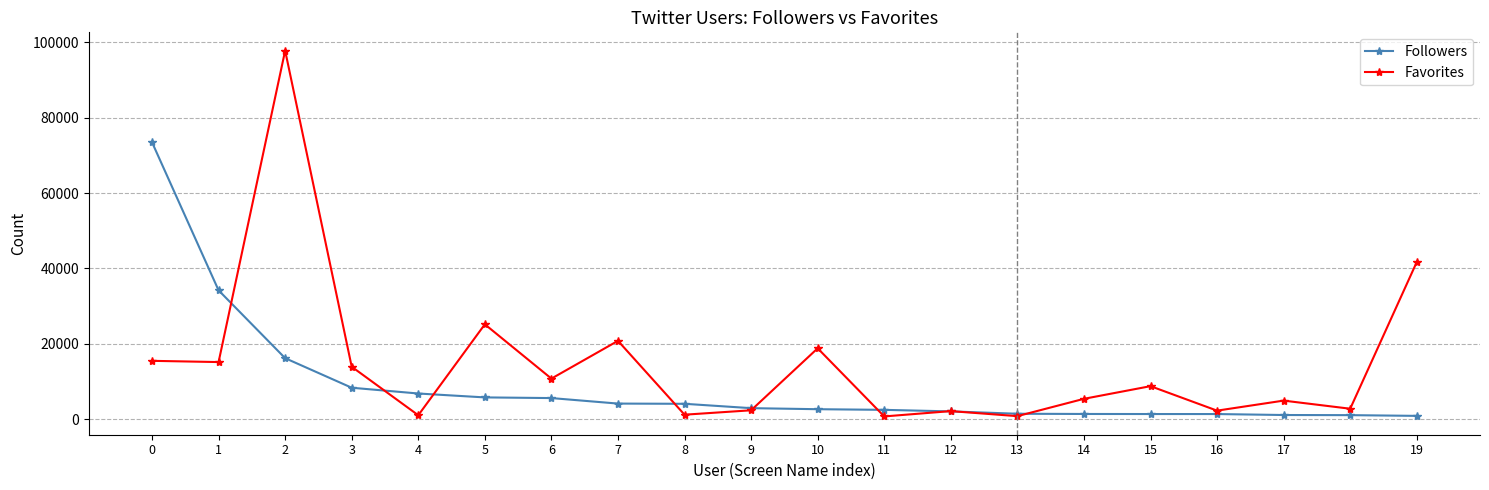

What is the greatest value displayed?

97805